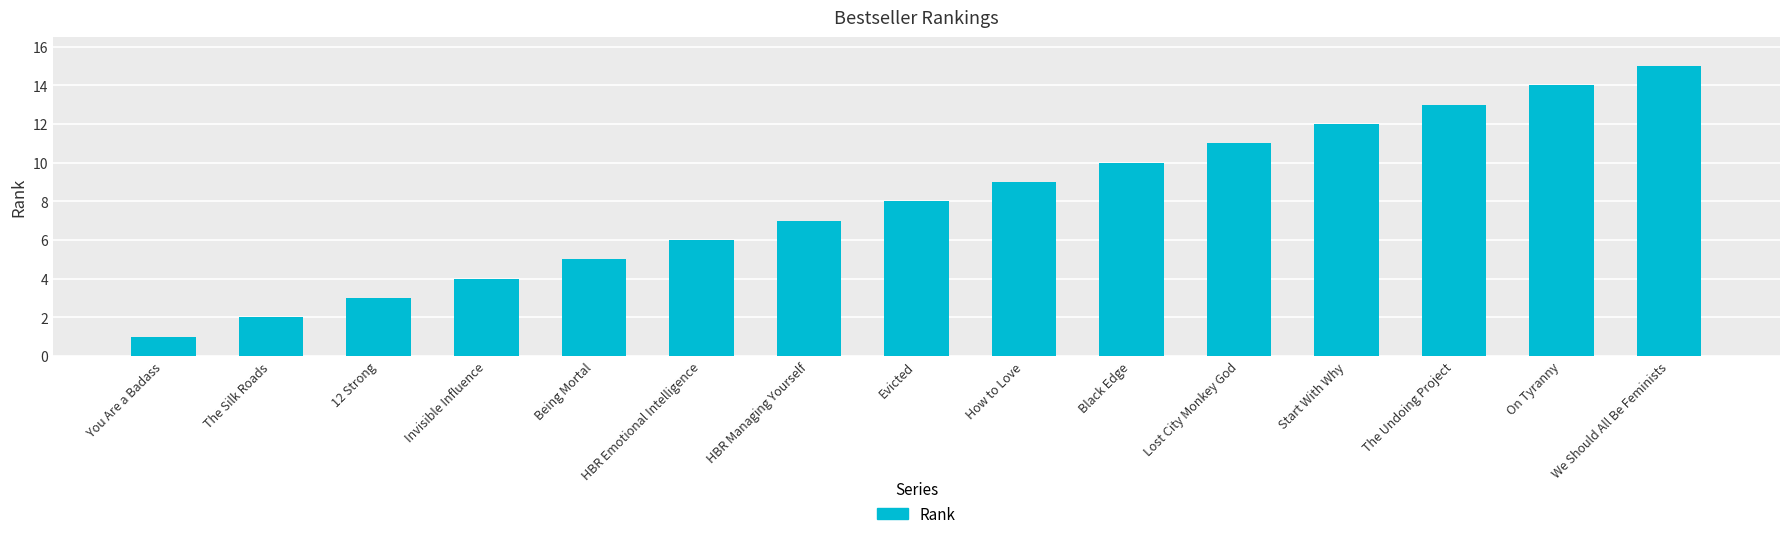

At which label is the value closest to 8?

Evicted